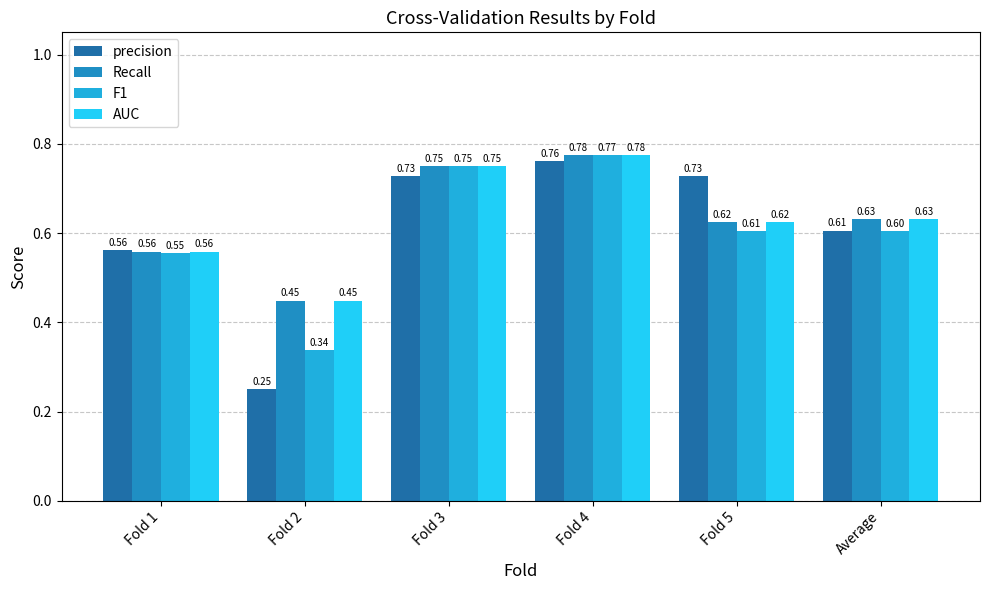

What are all the series names shown in the legend?

precision, Recall, F1, AUC